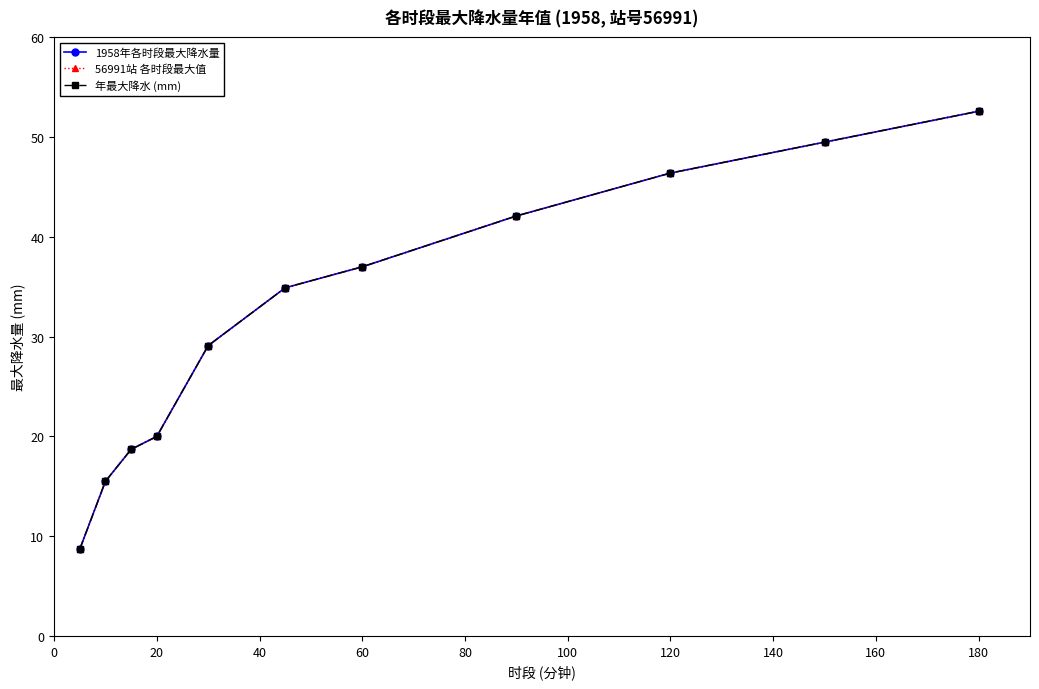

At how many categories does at least one series exceed 35?

5